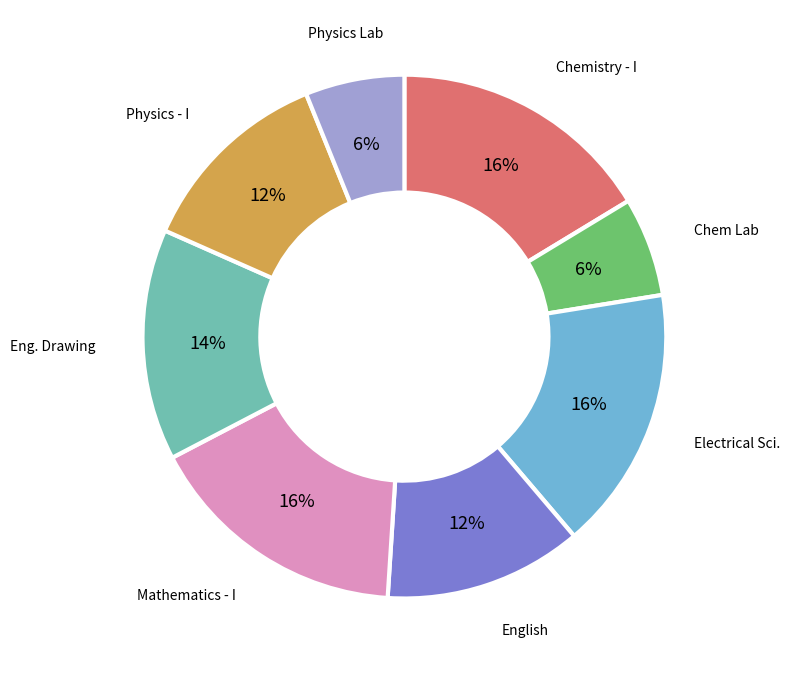

How many slices are in this pie chart?

8